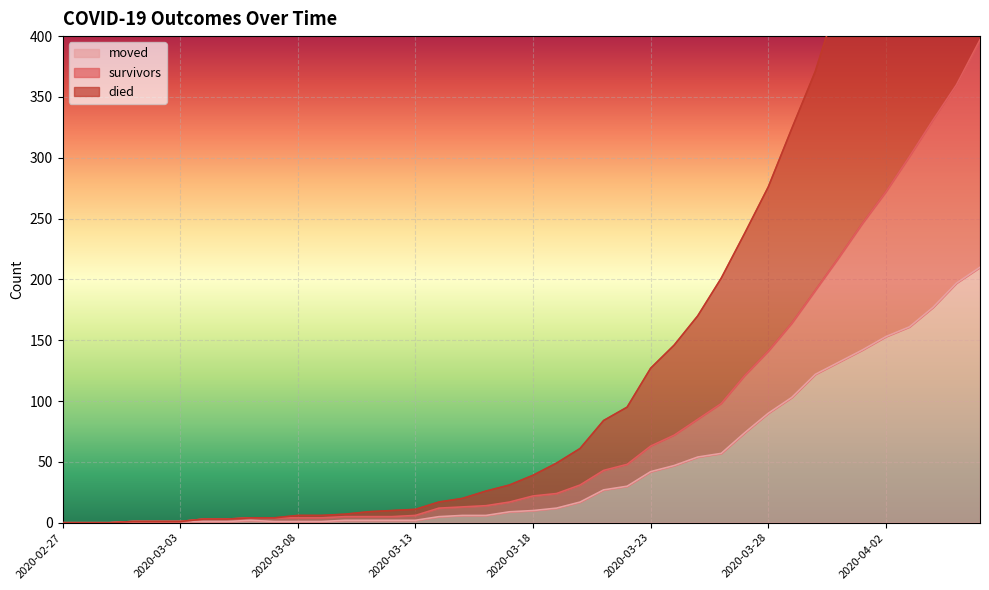

True or false: survivors and died intersect in this chart.

False